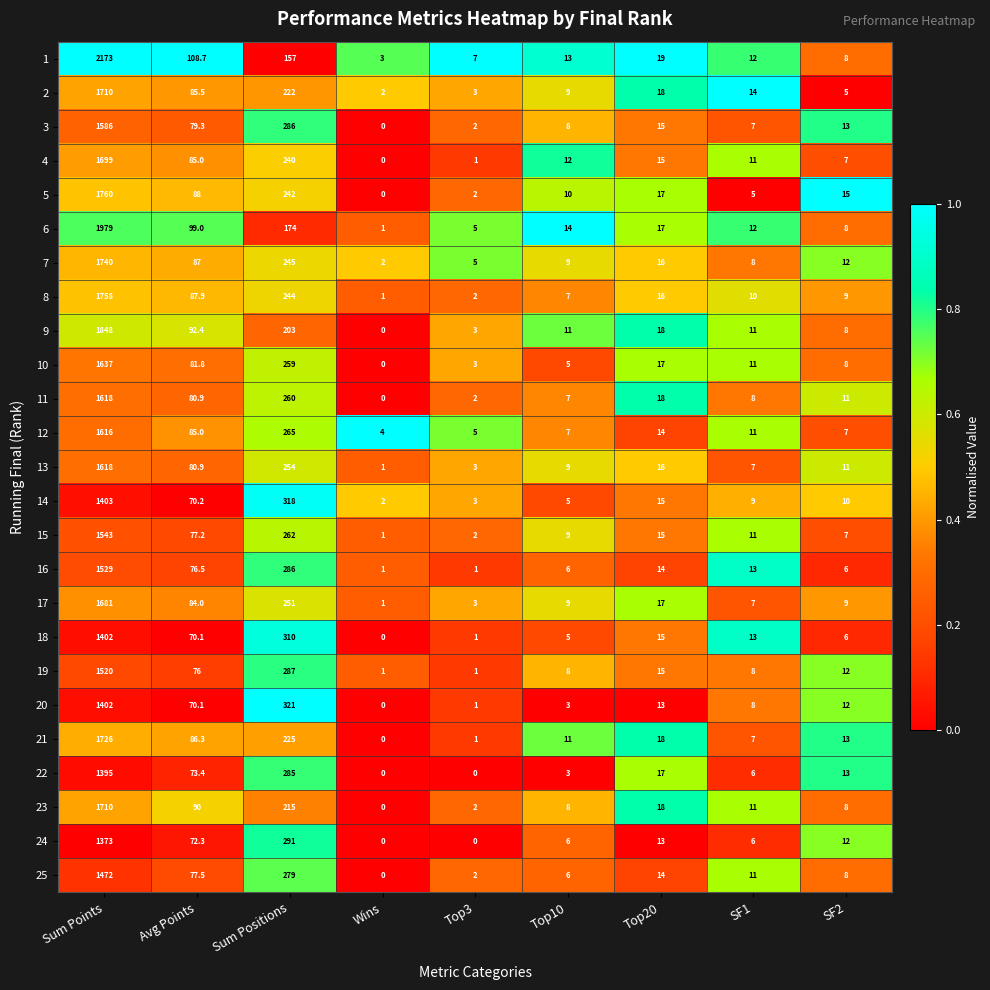

Is it true that 18 equals 24.1 at Top20?

False